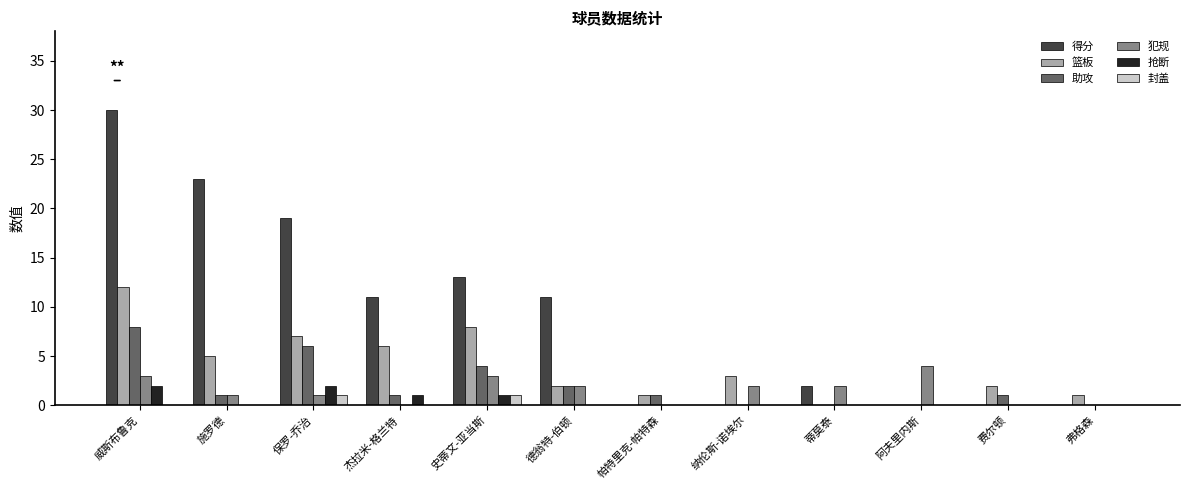

Which series changed the most between 德翁特-伯顿 and 费尔顿?

得分